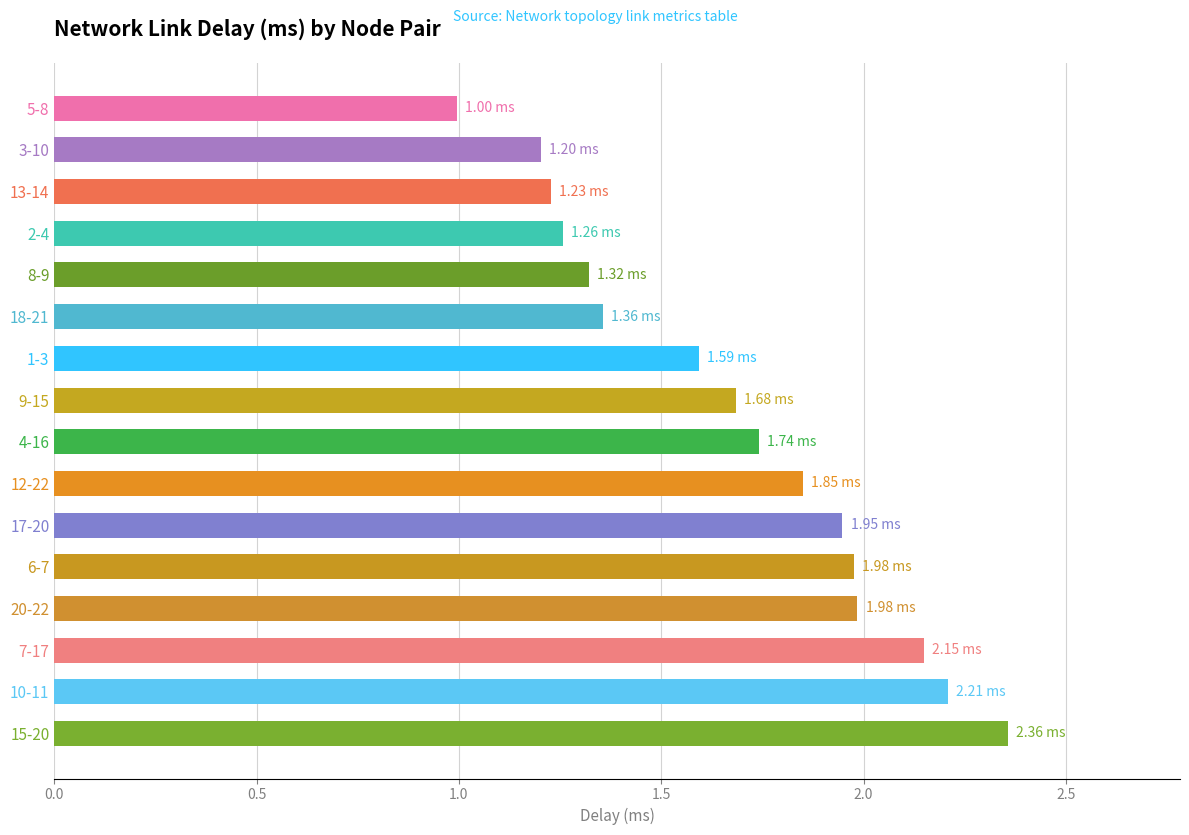

What is the sum of all values?

26.9